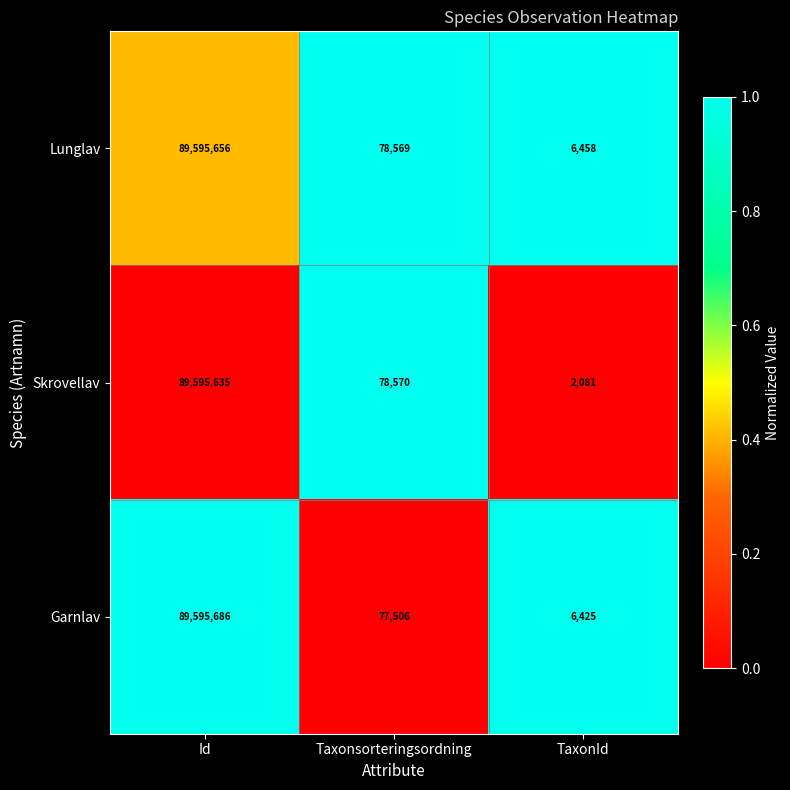

What is the sum of the Garnlav values at Id and Taxonsorteringsordning?

89673192